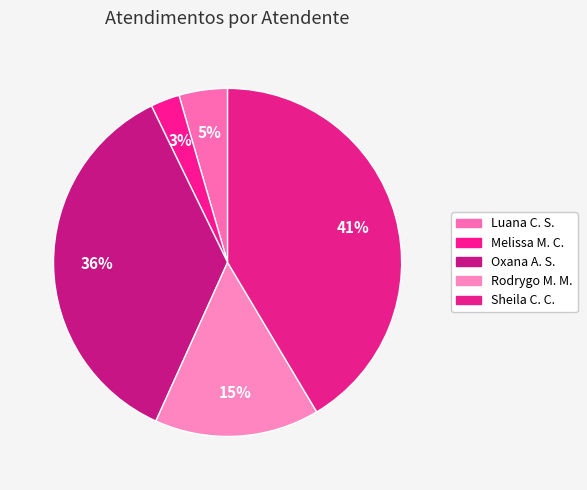

Which slice is the largest?

Sheila Catarina de Campos